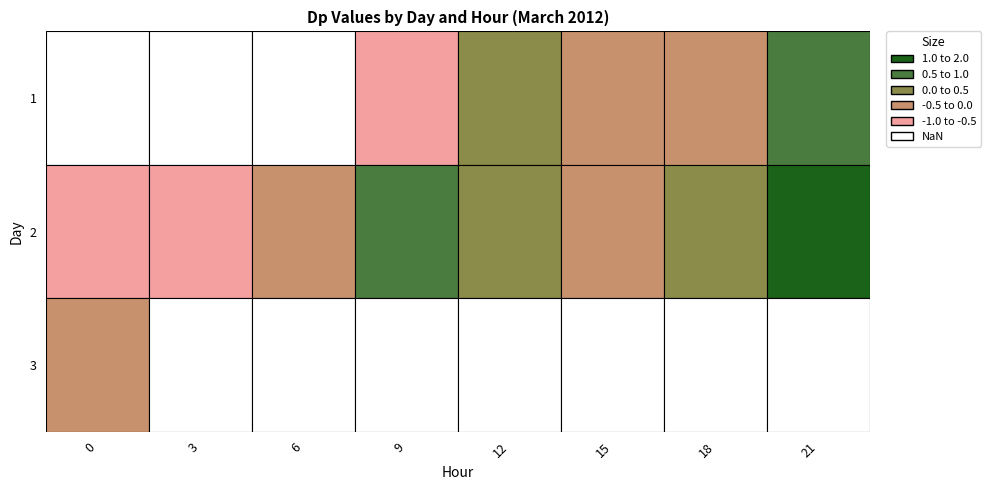

Where is 2 nearest to the value 0?

15